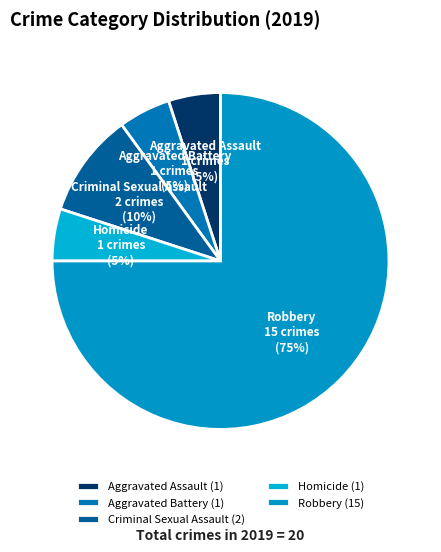

Does any single category account for the majority?

Yes